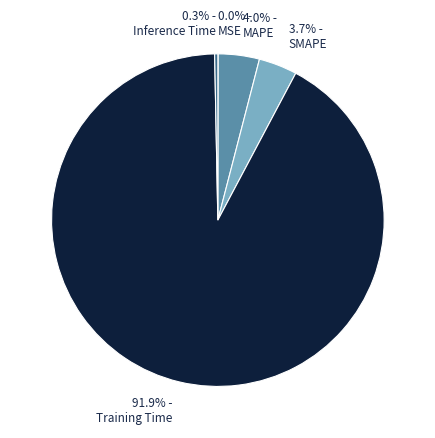

Is it true that Training Time is 92% of the pie?

True